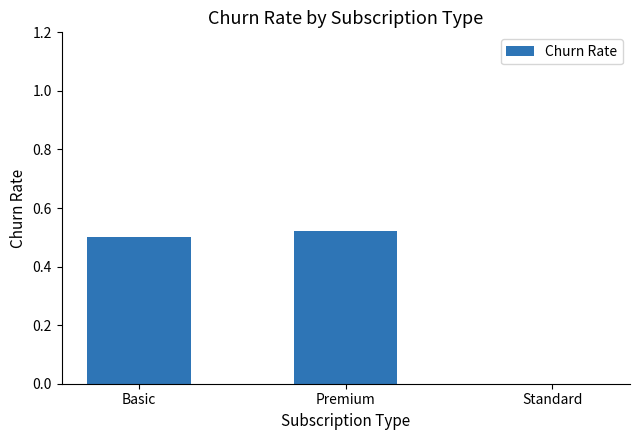

Is it true that the value at Premium is 0.5?

True